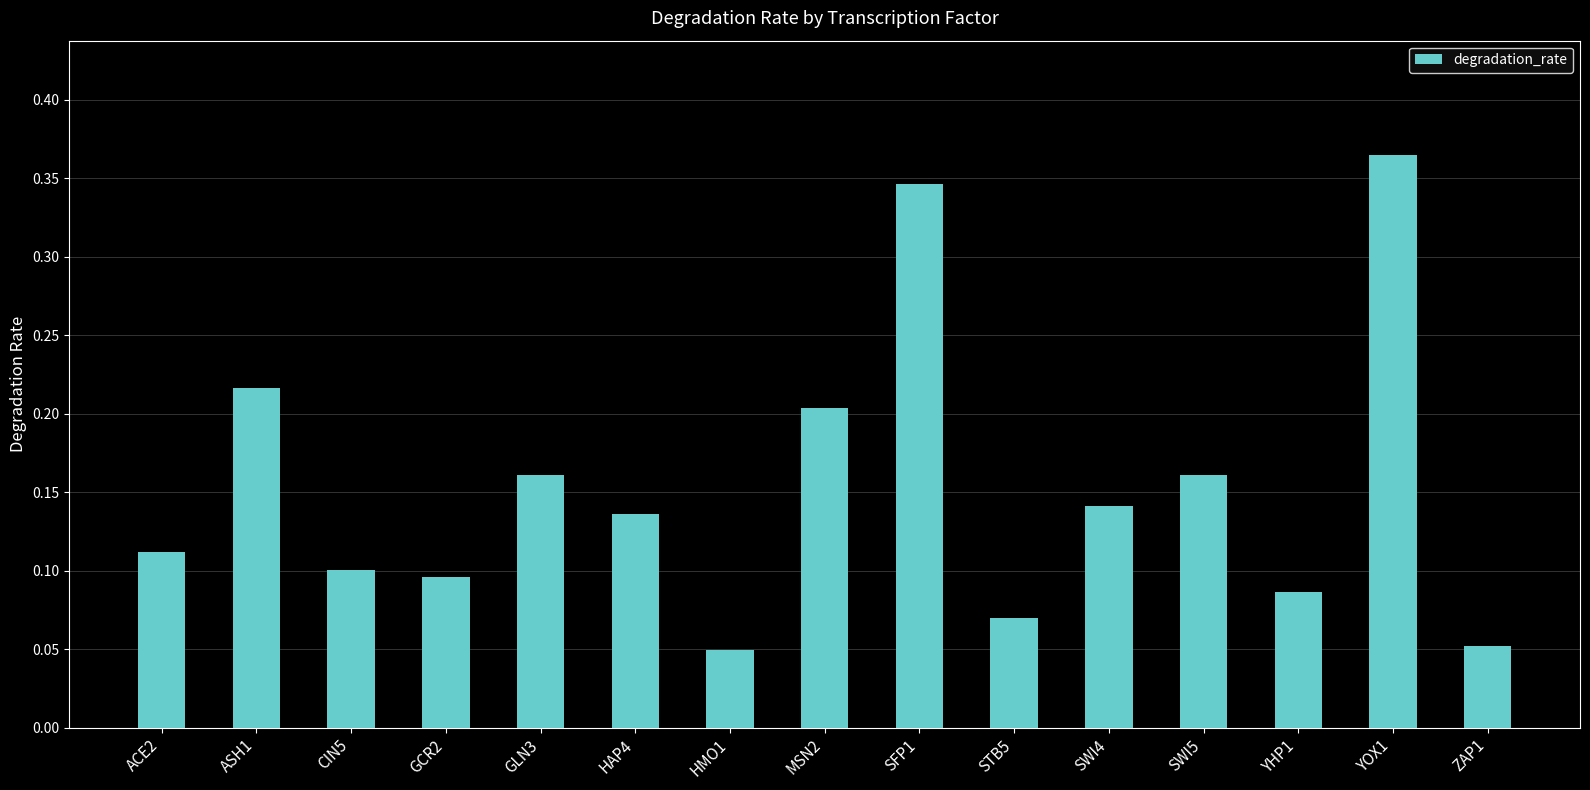

Between SWI4 and MSN2, which is larger?

MSN2